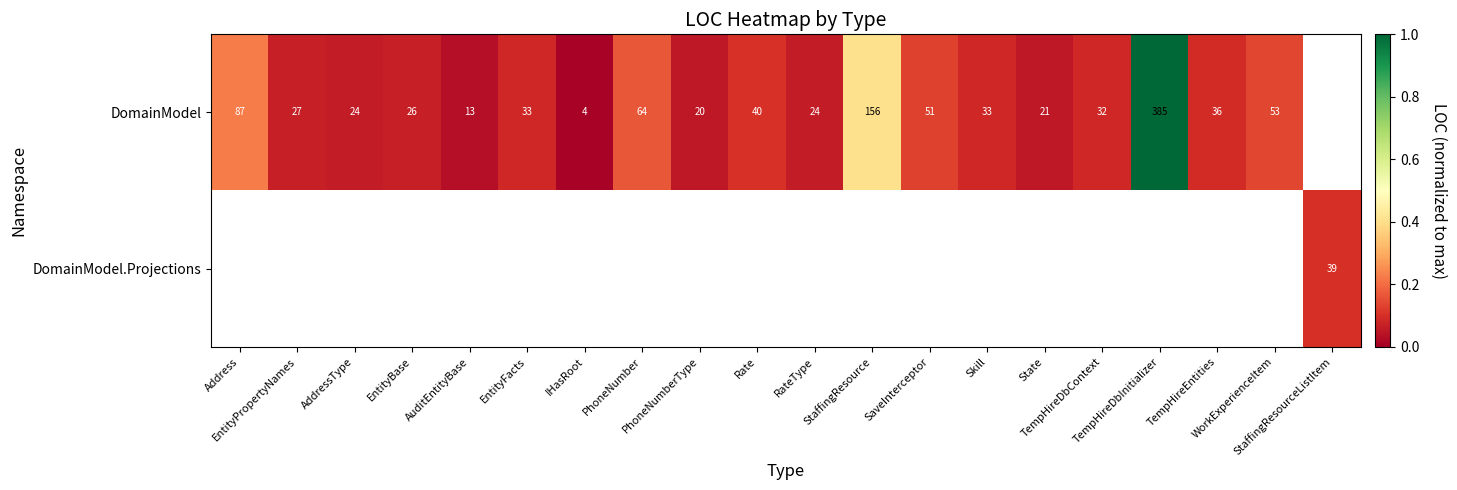

What is the maximum value shown in the chart?

1.0